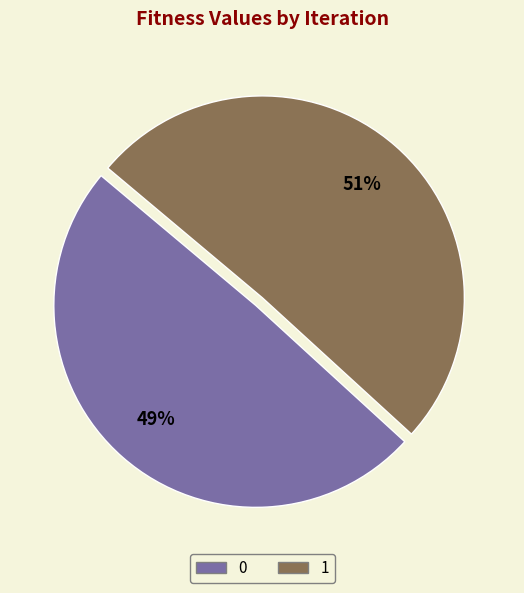

Rank the categories by value from lowest to highest.

0, 1